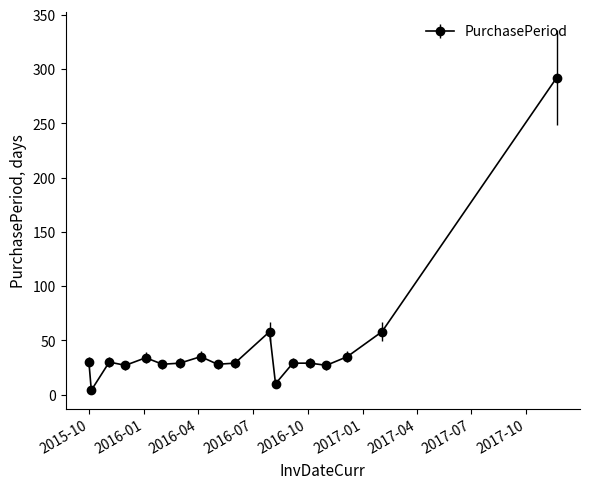

How many lines are shown in the chart?

1